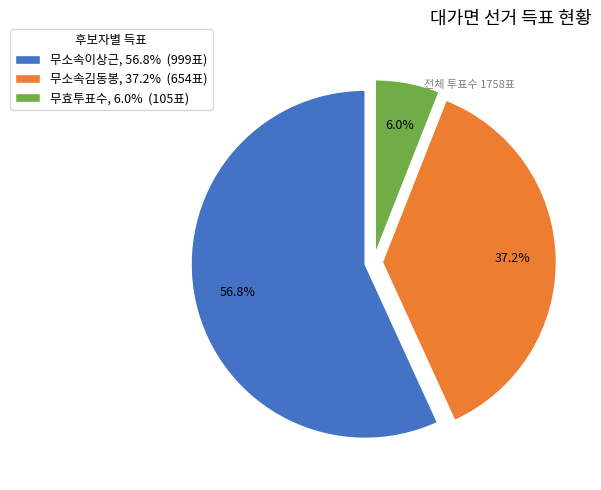

Does 무소속이상근 represent more than half of the total?

Yes